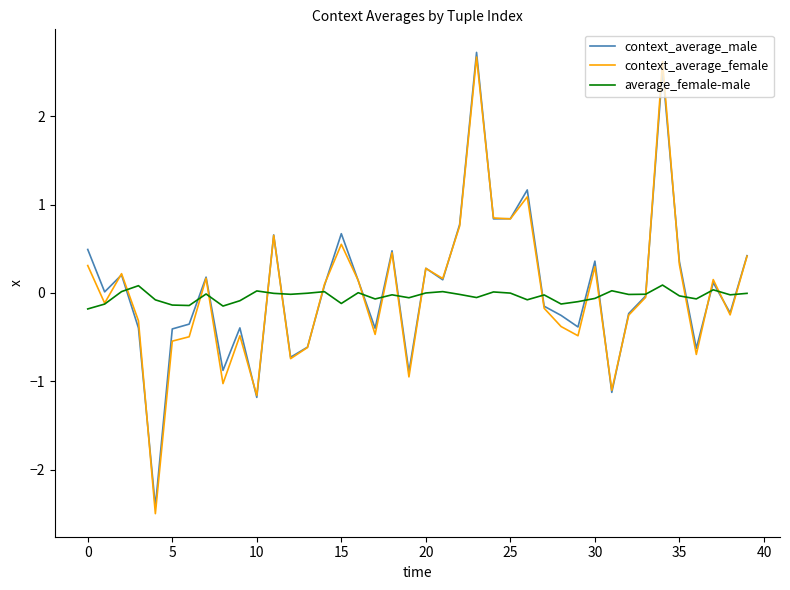

Which series has the largest range (max minus min)?

context_average_female